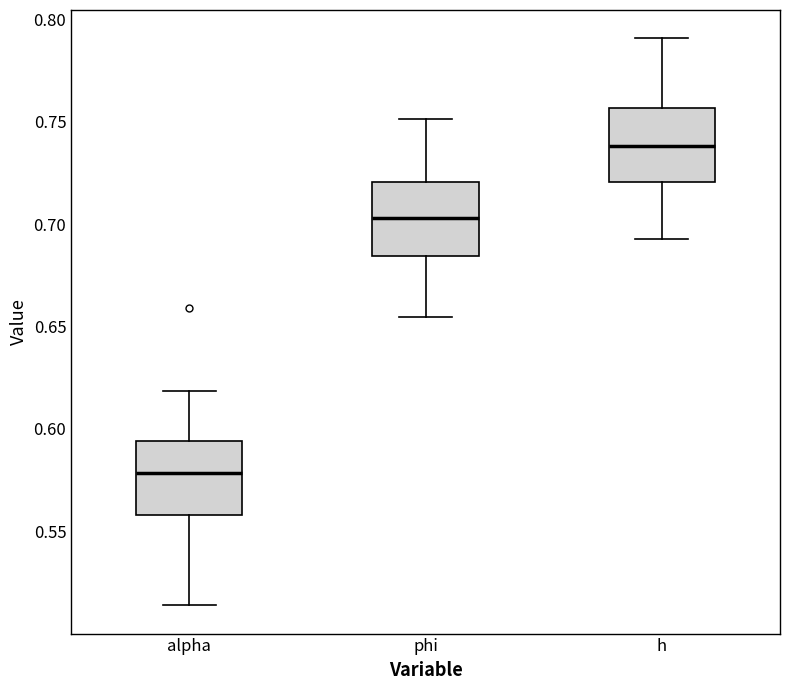

Reading left to right, read every box against the y-axis: the position of its median line, the range the box covers, and the ends of its whiskers. The values are not printed on the chart, so give them approximately, as read against the axis.

alpha: median 0.580, box 0.560 to 0.595, whiskers 0.515 to 0.620
phi: median 0.705, box 0.685 to 0.720, whiskers 0.655 to 0.750
h: median 0.740, box 0.720 to 0.755, whiskers 0.695 to 0.790